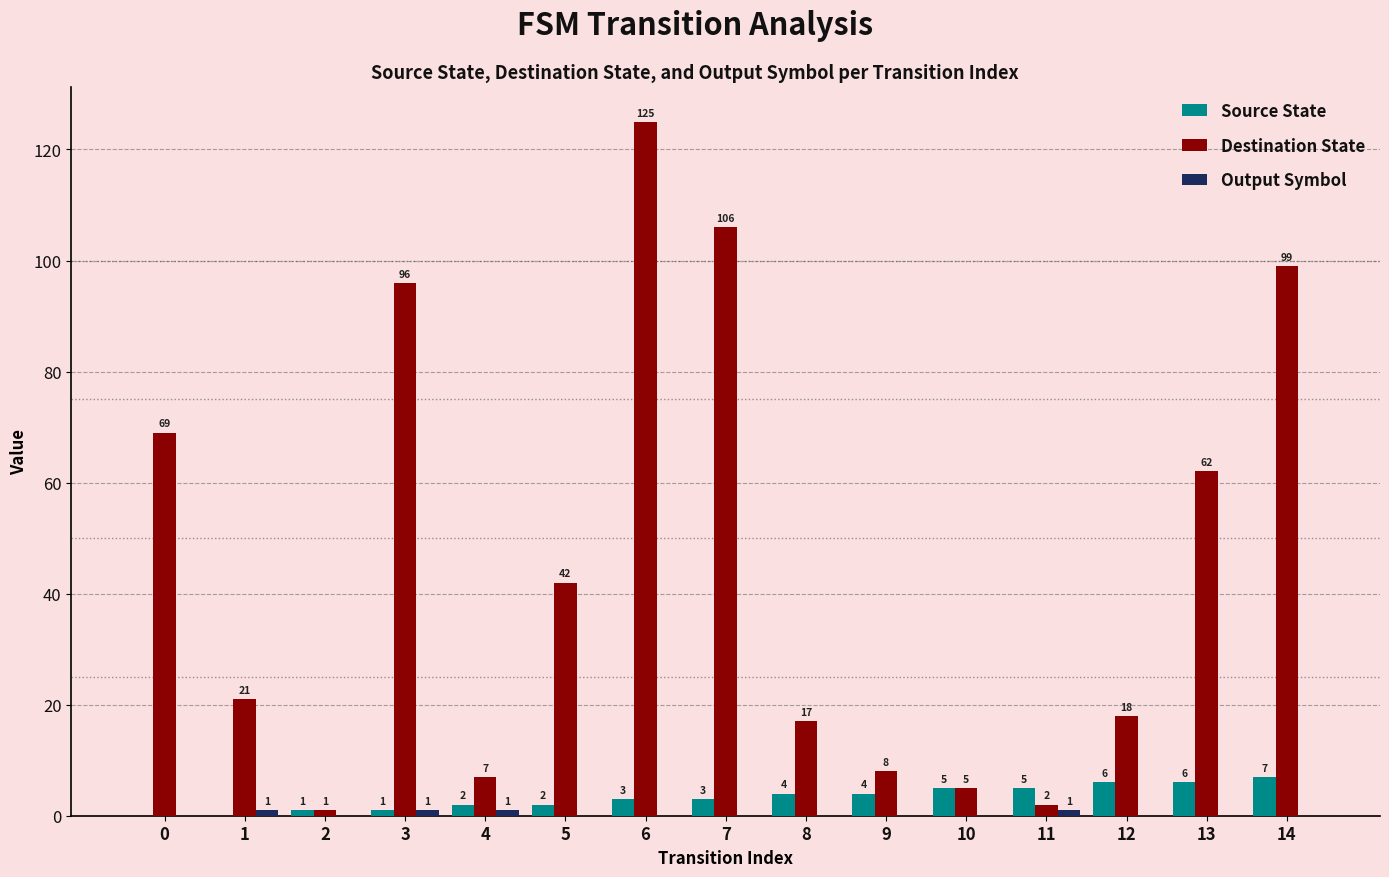

The value of Source State at 0 is 5. True or false?

False